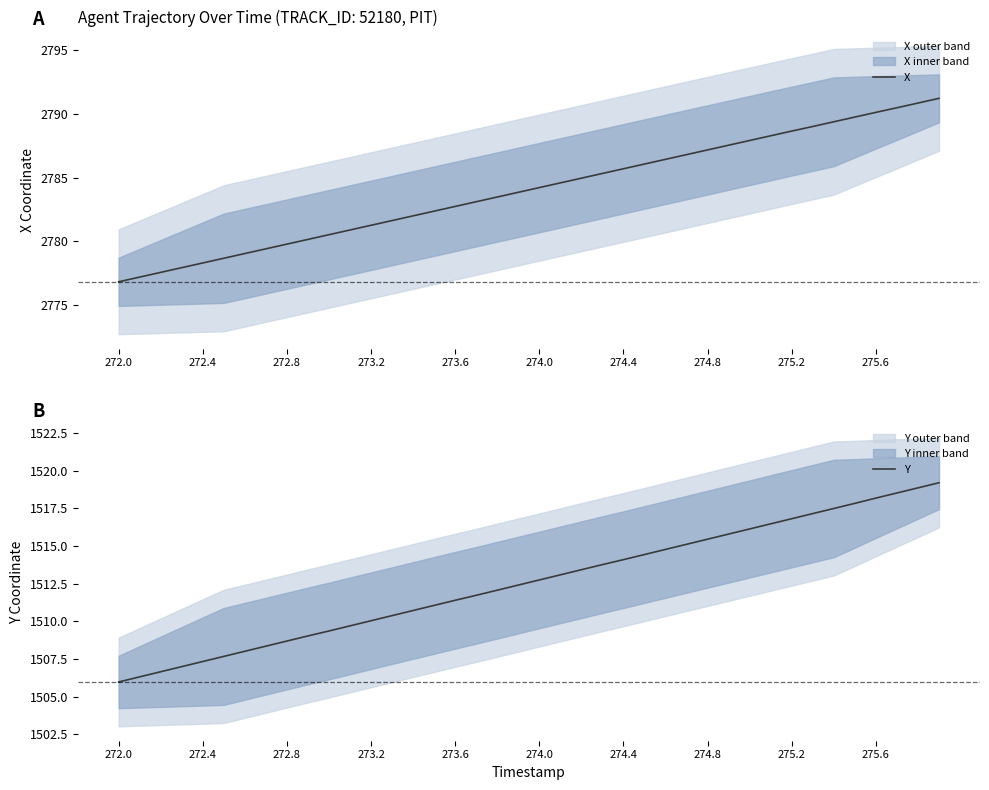

What are all the series names shown in the legend?

X, Y